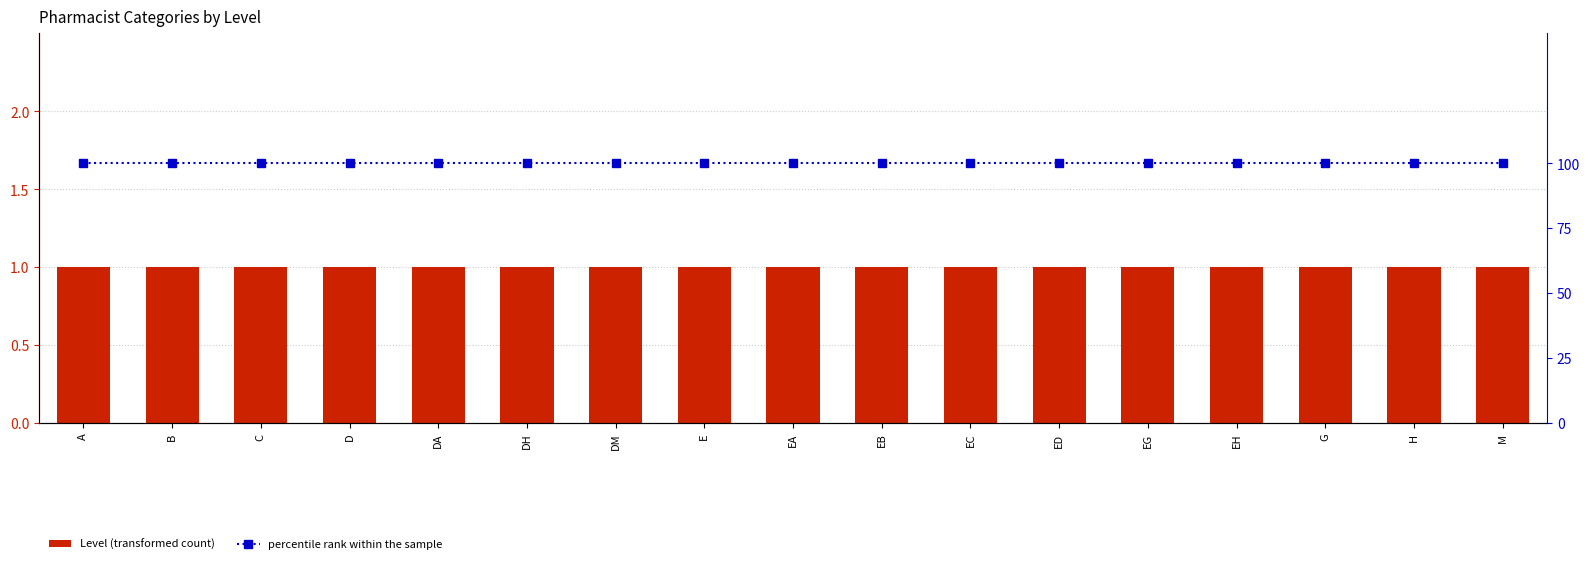

What are all the series names shown in the legend?

Level, percentile rank within the sample